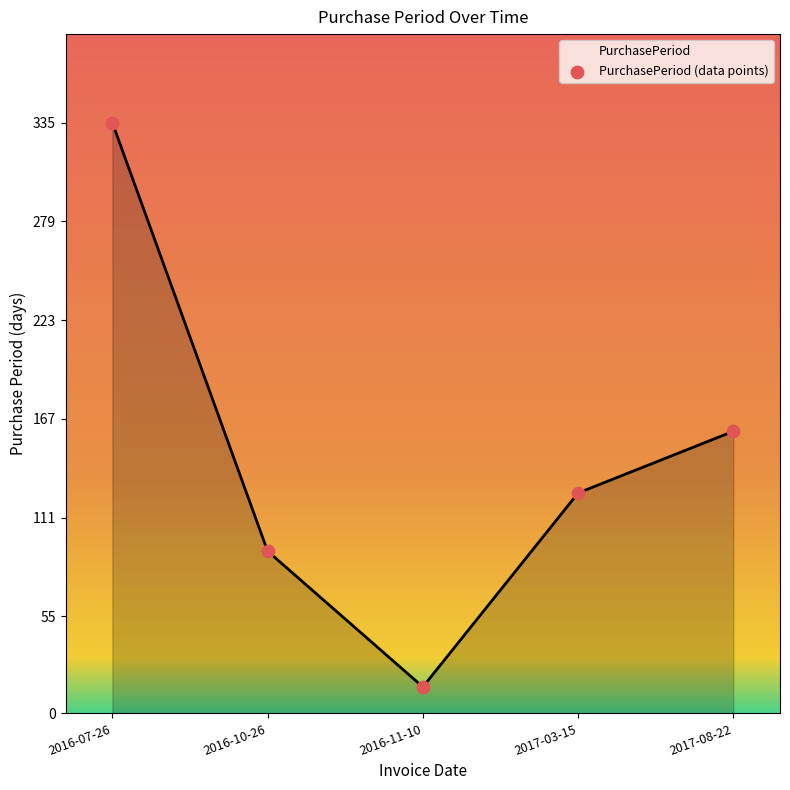

What is the range of Y values (max minus min)?

320